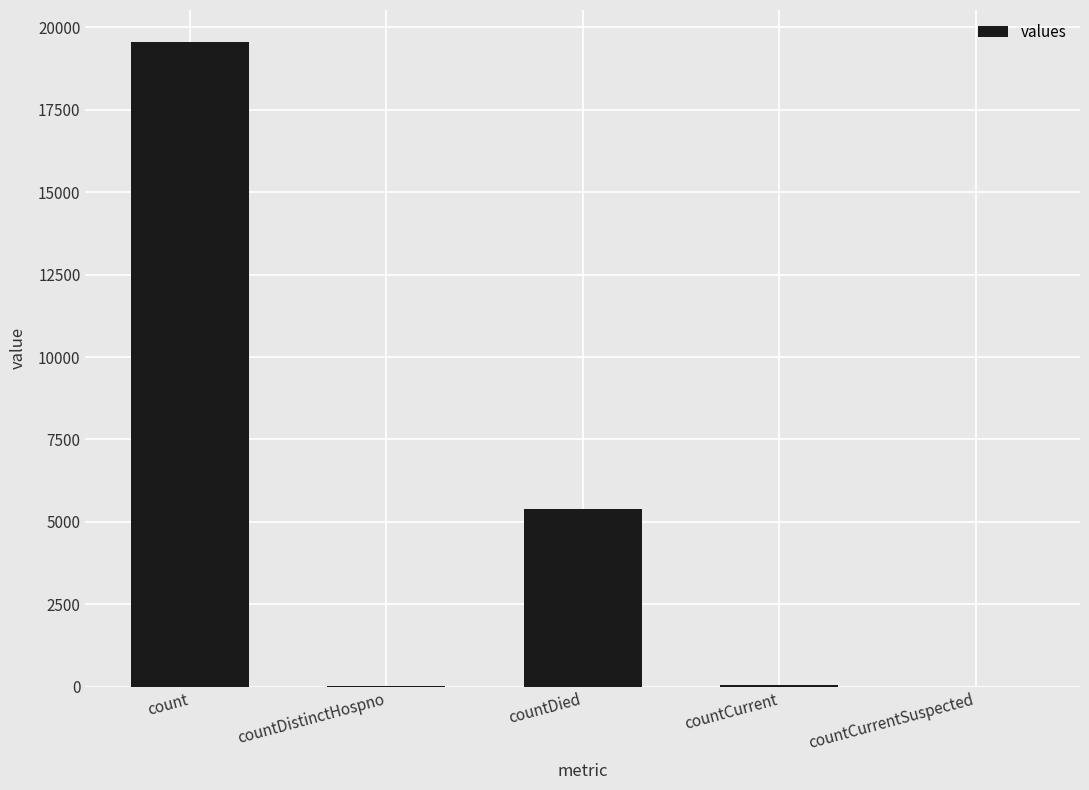

The chart shows a value of 3684 at countDied. True or false?

False